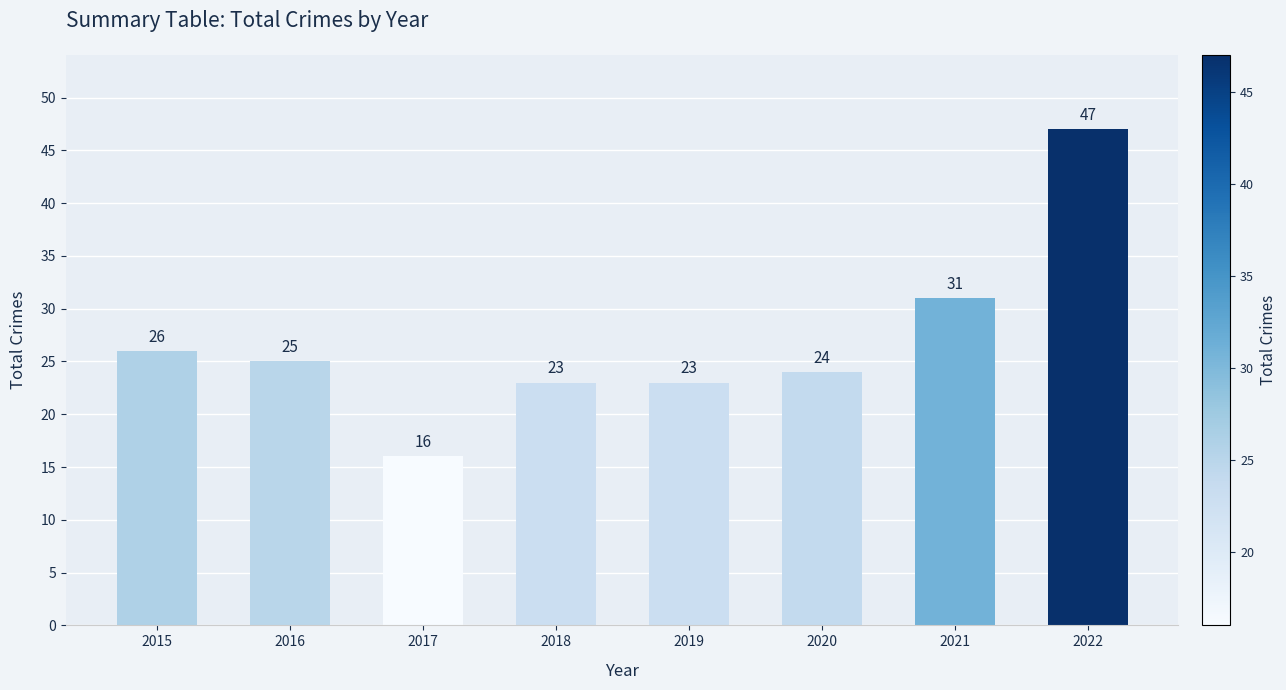

What is the minimum value shown in the chart?

16